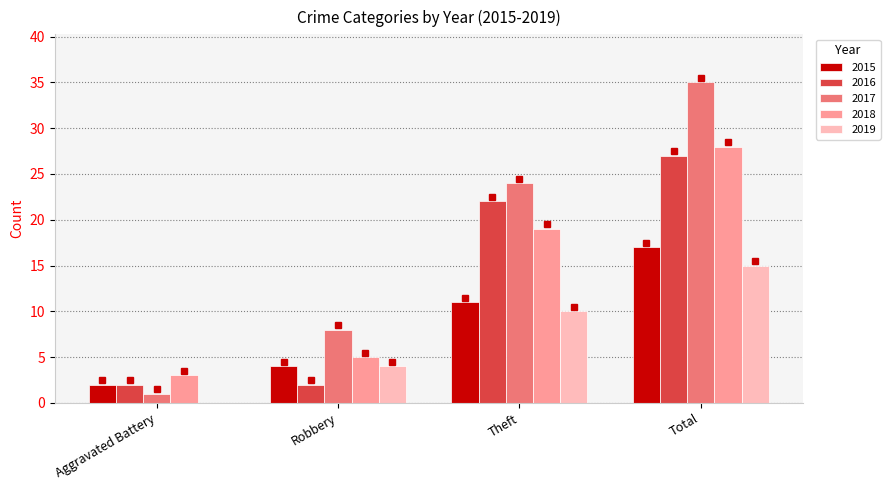

The value of 2015 at Total is 5. True or false?

False